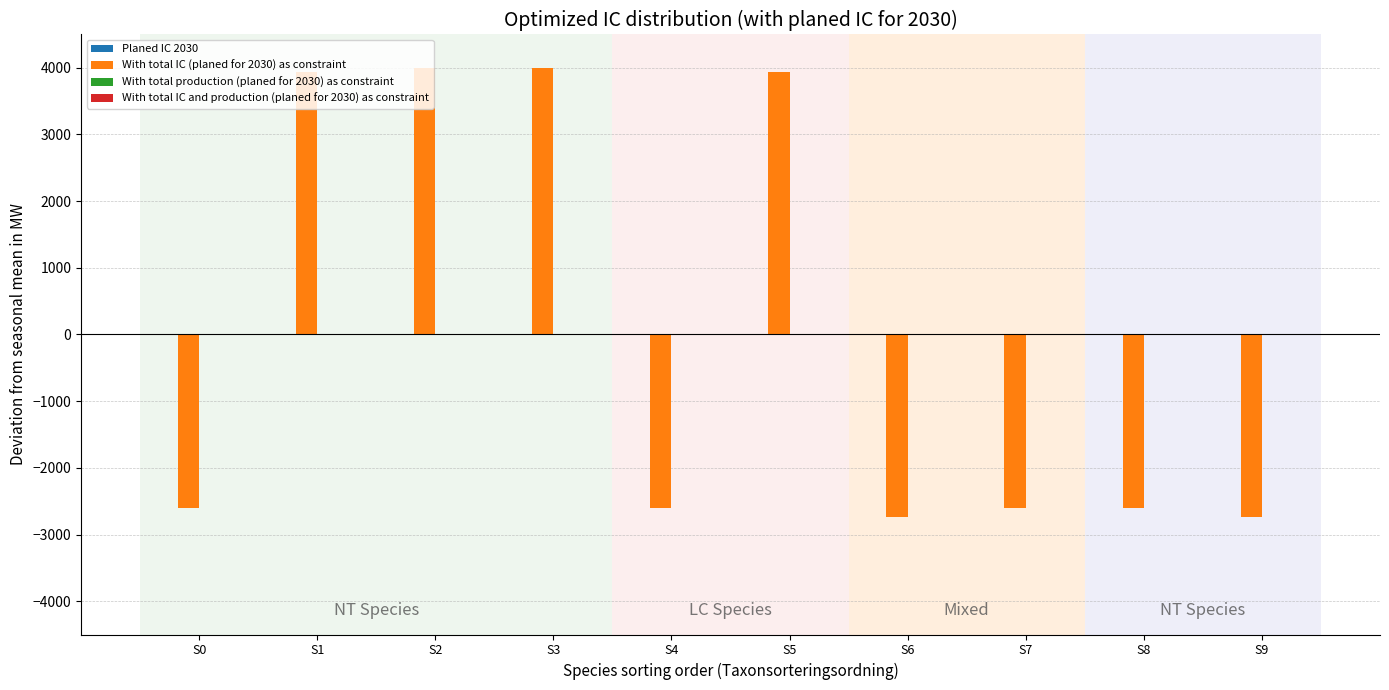

What is the maximum value shown in the chart?

4000.0